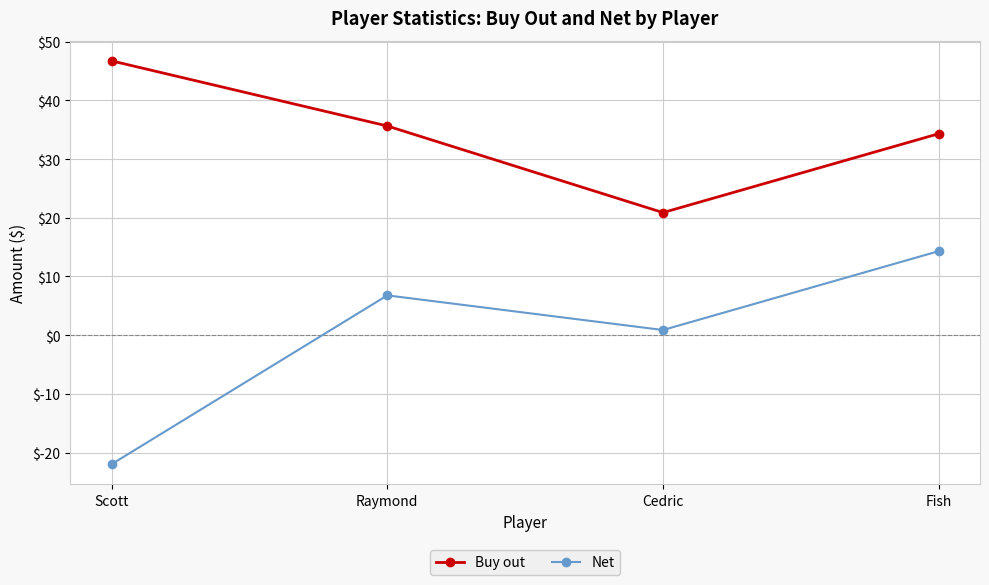

Reading left to right, list all the values displayed in this chart.

Buy out: 46.7	35.6	20.9	34.3
Net: -22.0	6.8	0.9	14.3